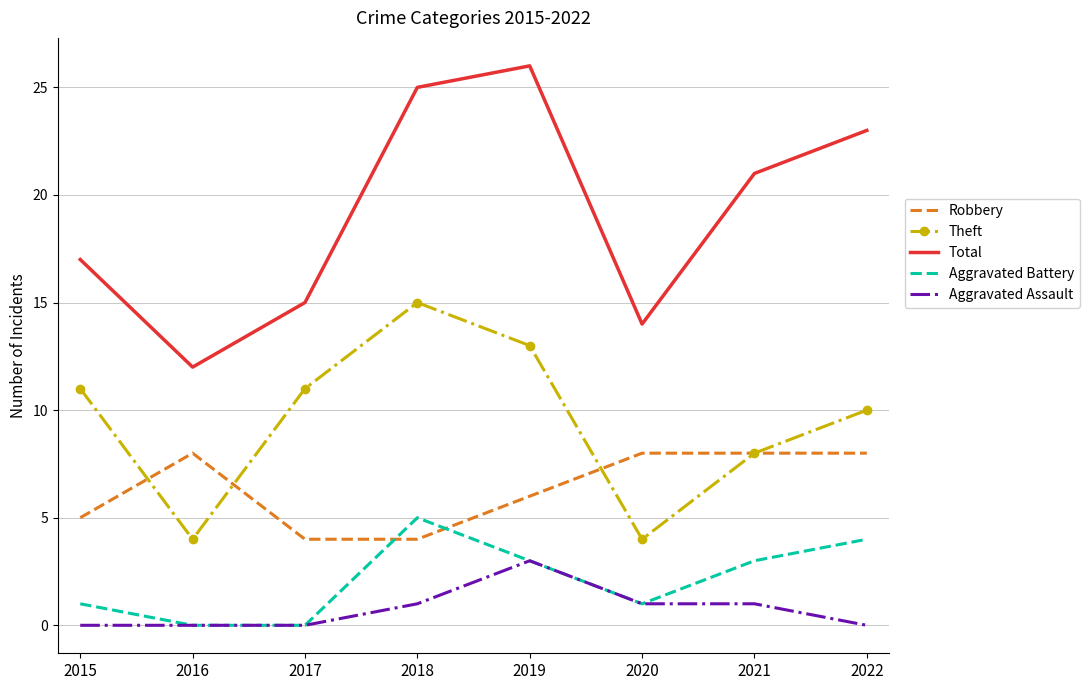

Is the value of Robbery at 2020 greater than the value of Aggravated Battery at 2015?

Yes